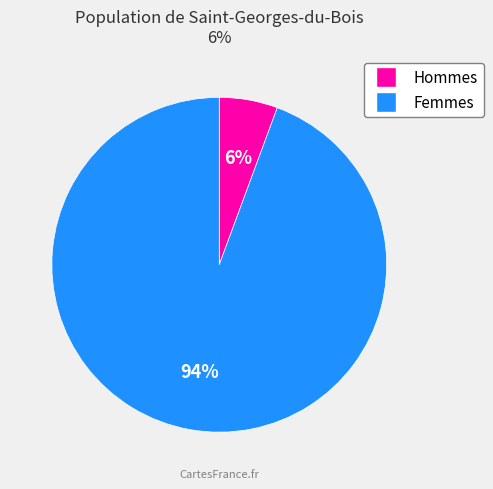

To the nearest percent, what is the average slice percentage?

50%